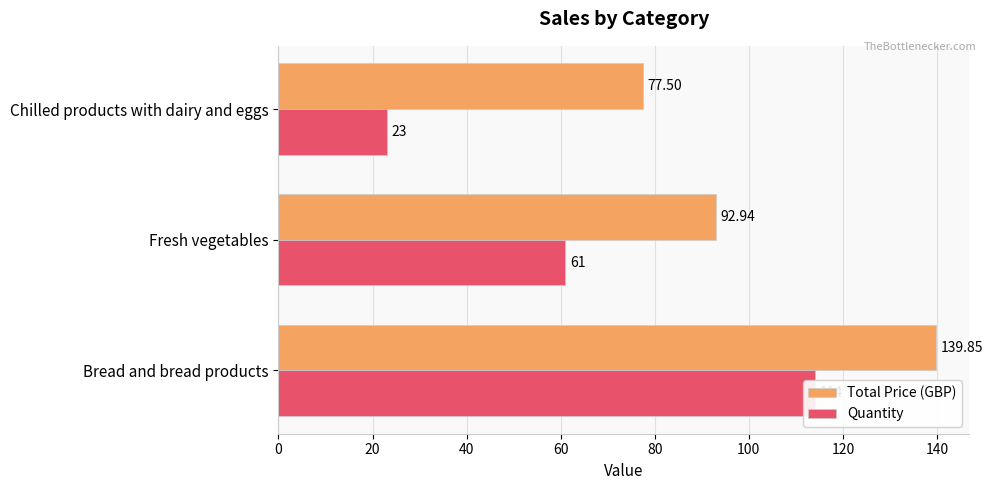

What is the difference between the second highest and minimum values in the Total Price (GBP) series?

15.4